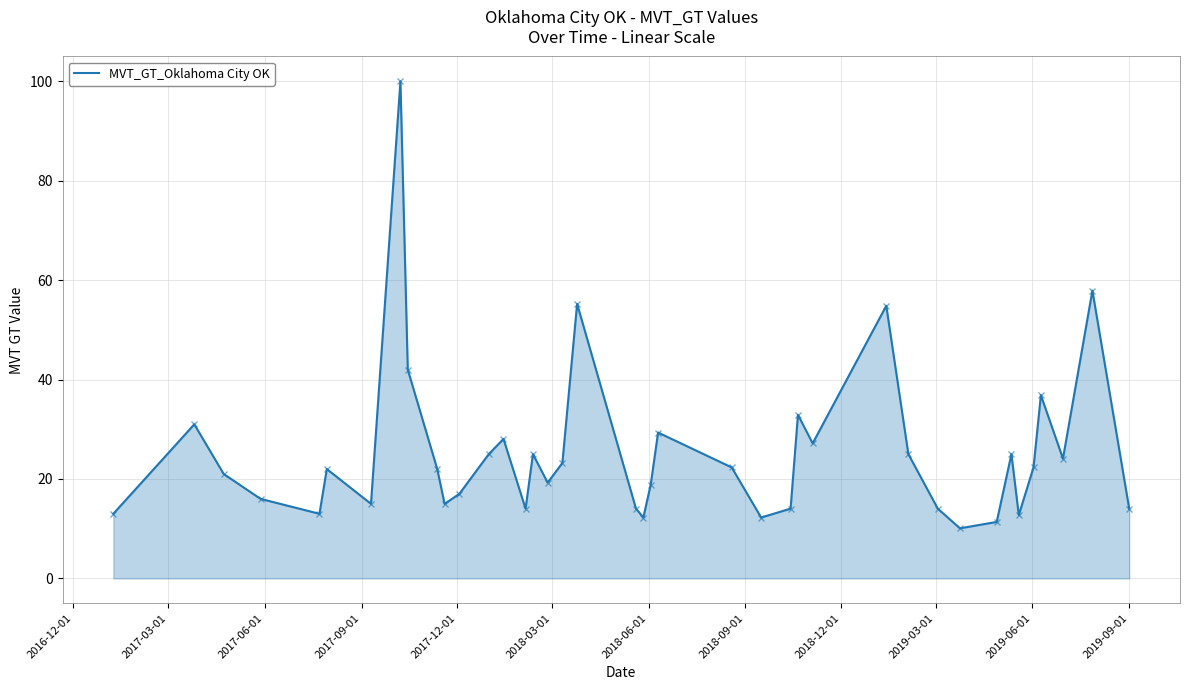

How many interior local peaks (higher than both neighbors) does the data have?

12